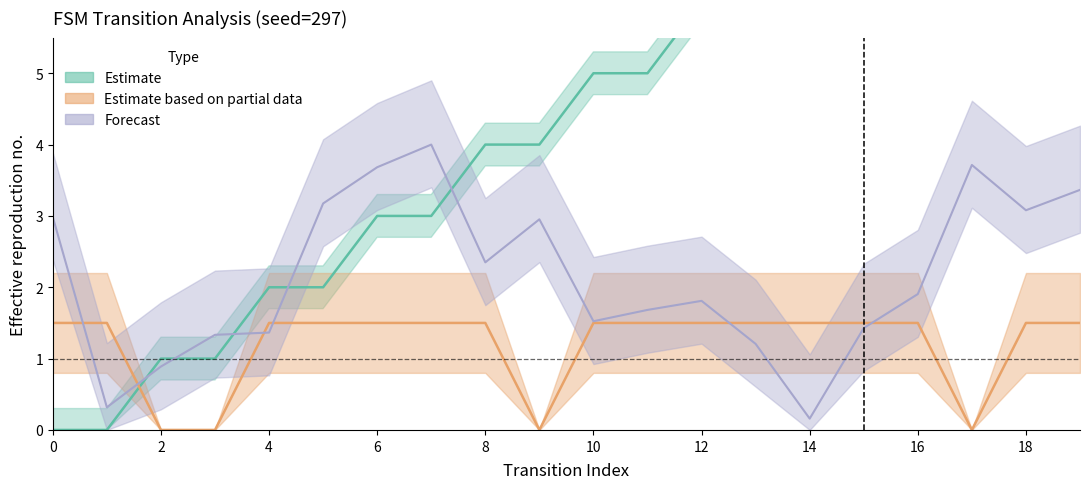

How many distinct data groups are displayed?

3